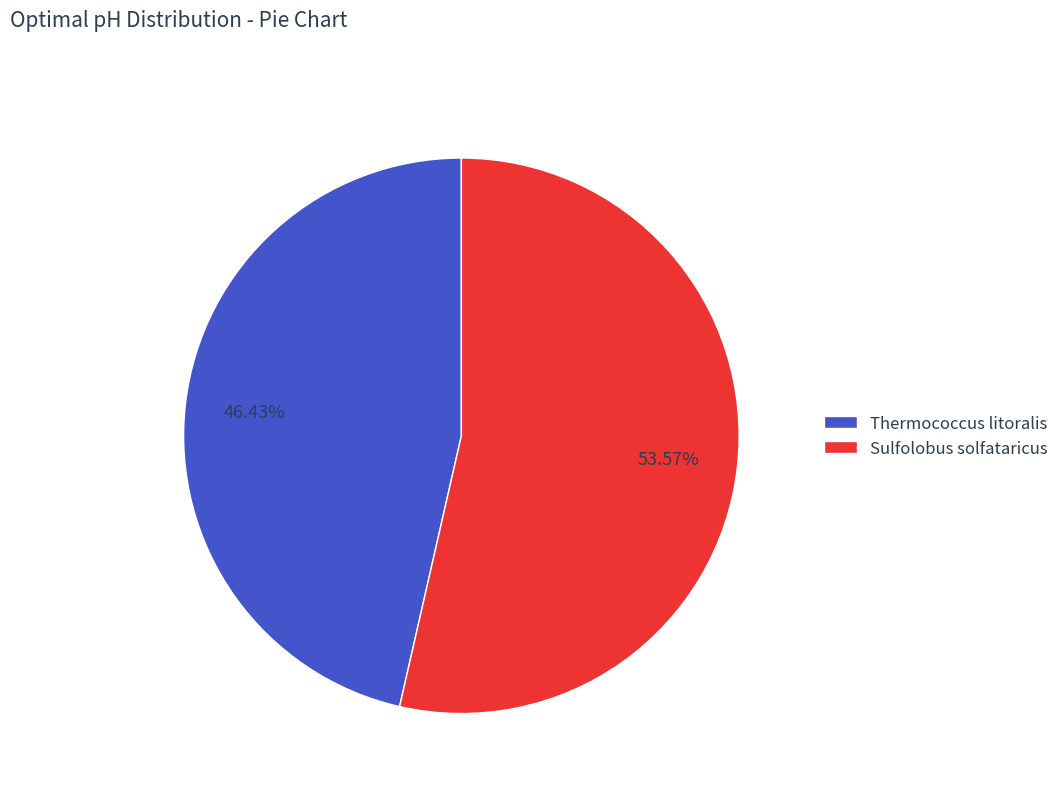

To the nearest percent, what is the difference between the largest and smallest slice percentages?

7%